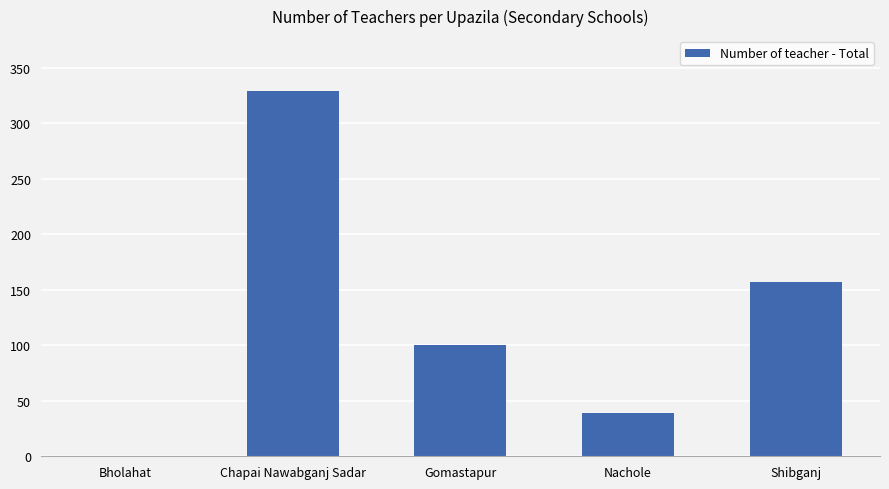

What is the sum of all values?

625